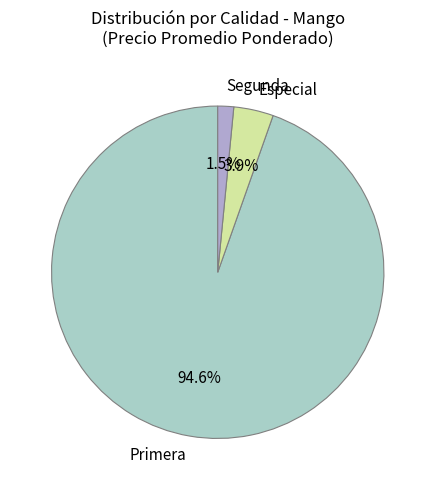

To the nearest percent, what is the difference between the Primera and Segunda slice percentages?

93%